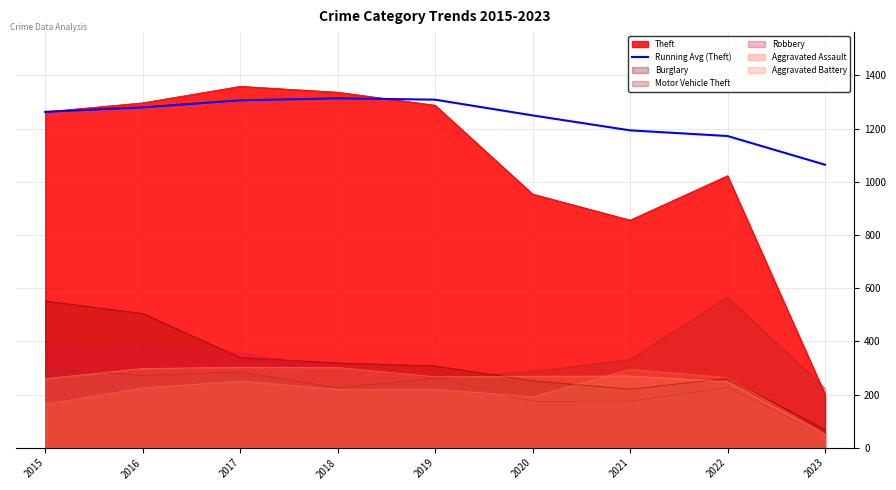

True or false: Robbery has a value of 226.0 at 2022.

True